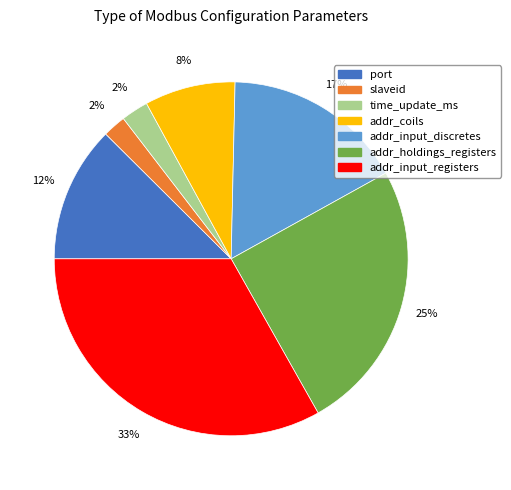

What is the largest slice in the pie chart?

addr_input_registers